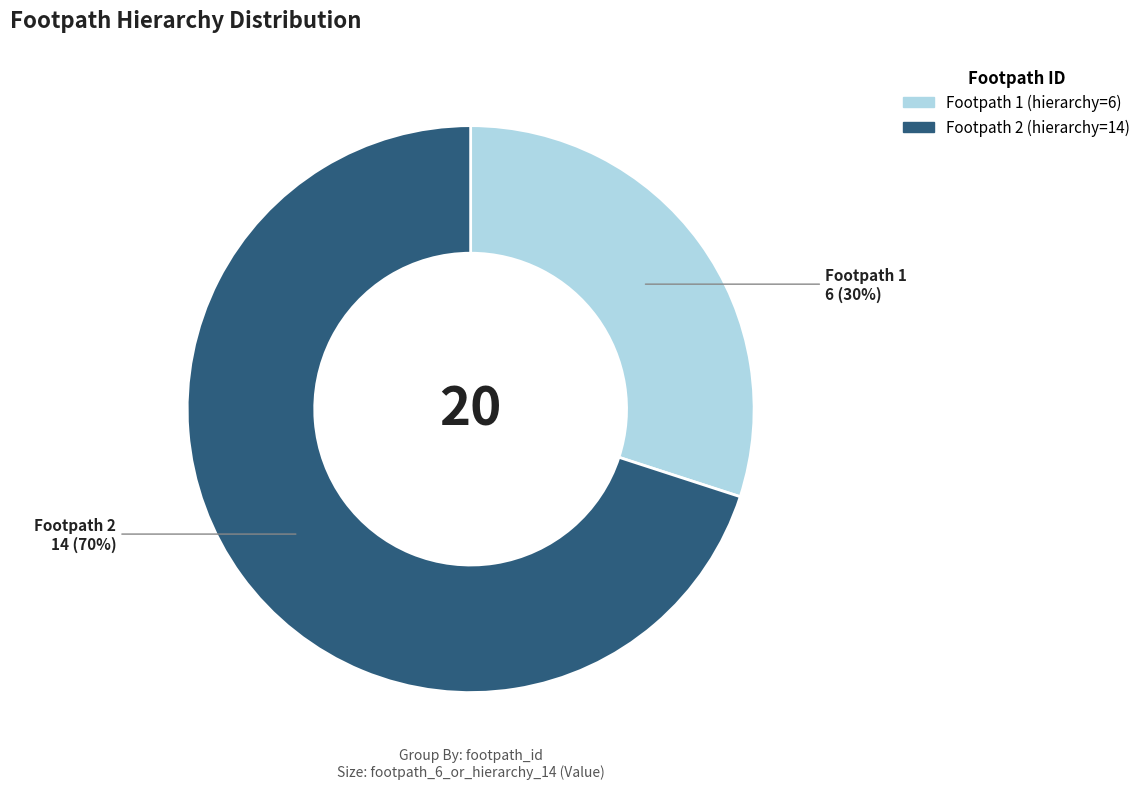

Is there any slice that represents more than half of the pie?

Yes